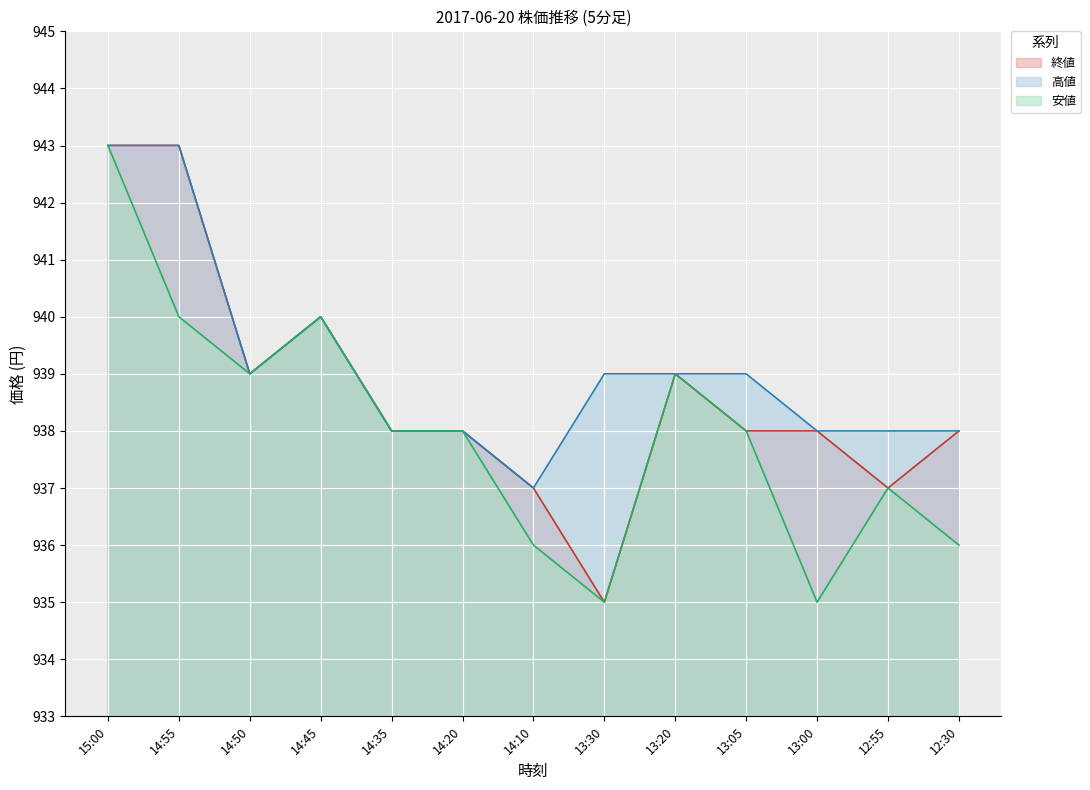

True or false: 高値 has a value of 938 at 14:35.

True